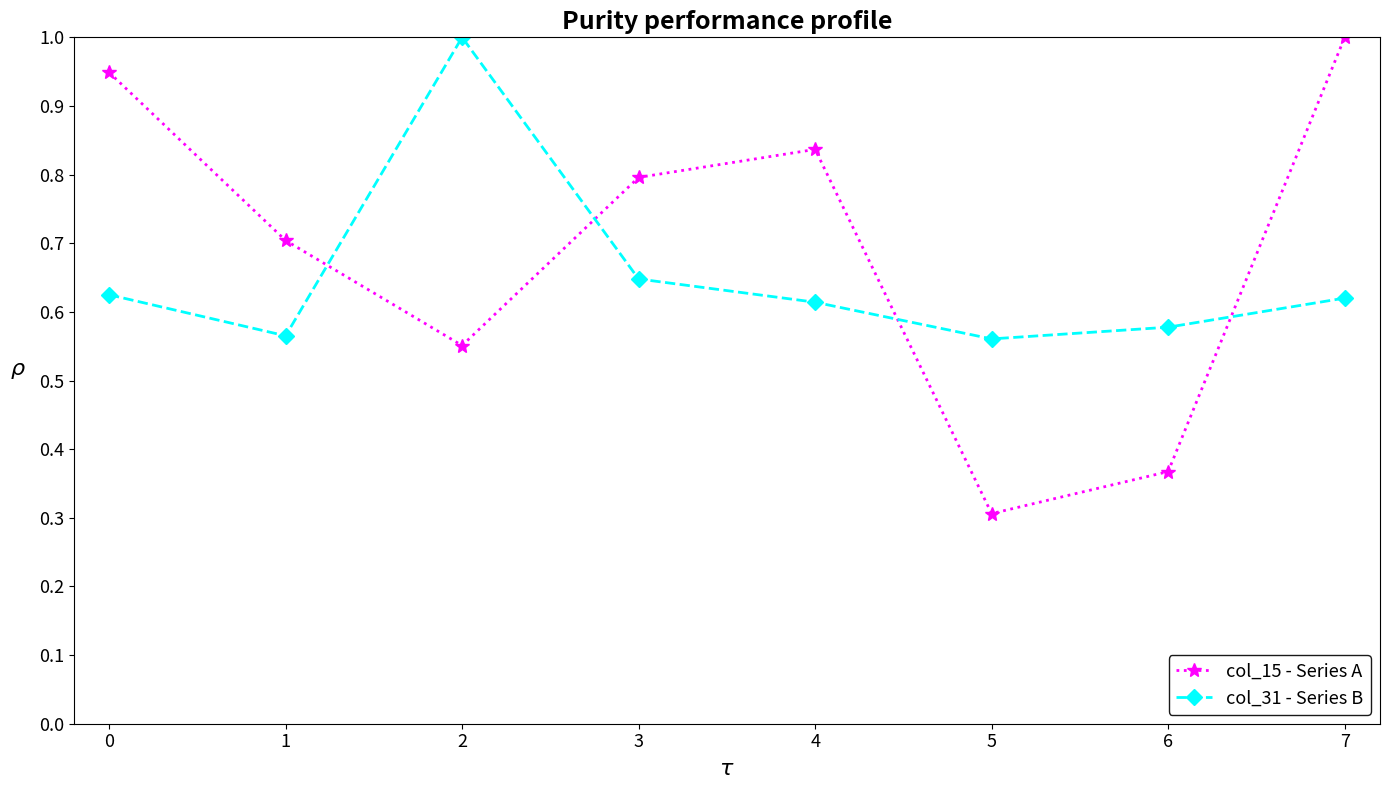

What is the average value of the col_15 - Series A series?

0.7